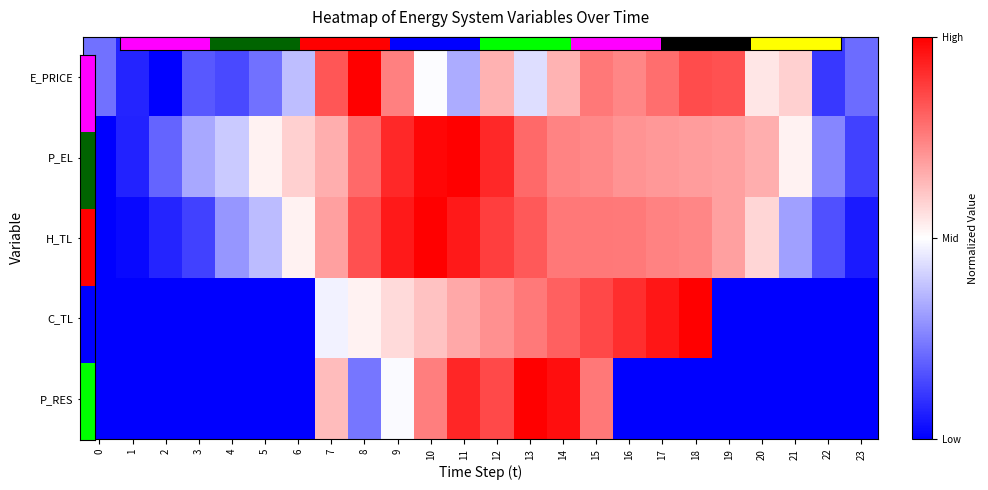

What is the spread (max minus min) of values at 18?

6.5